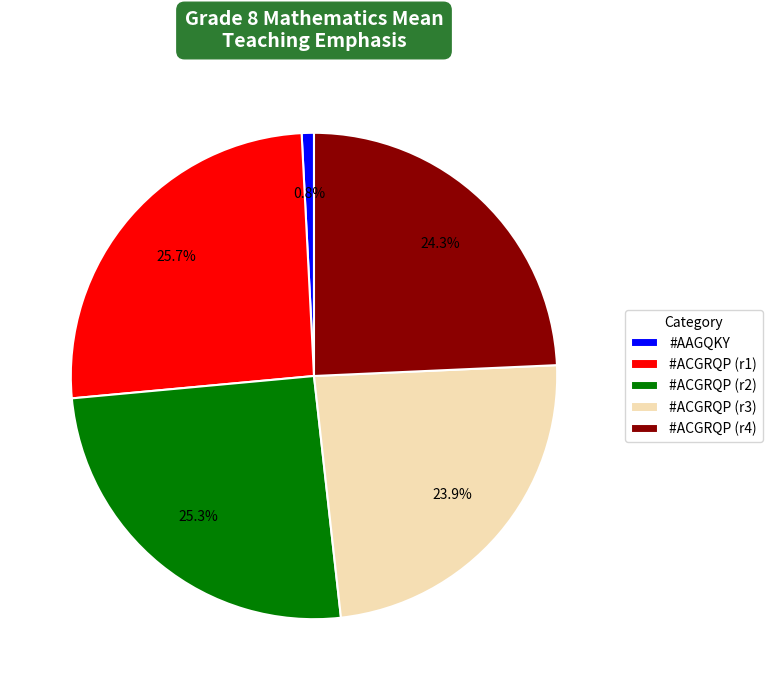

What is the smallest slice in the pie chart?

#AAGQKY